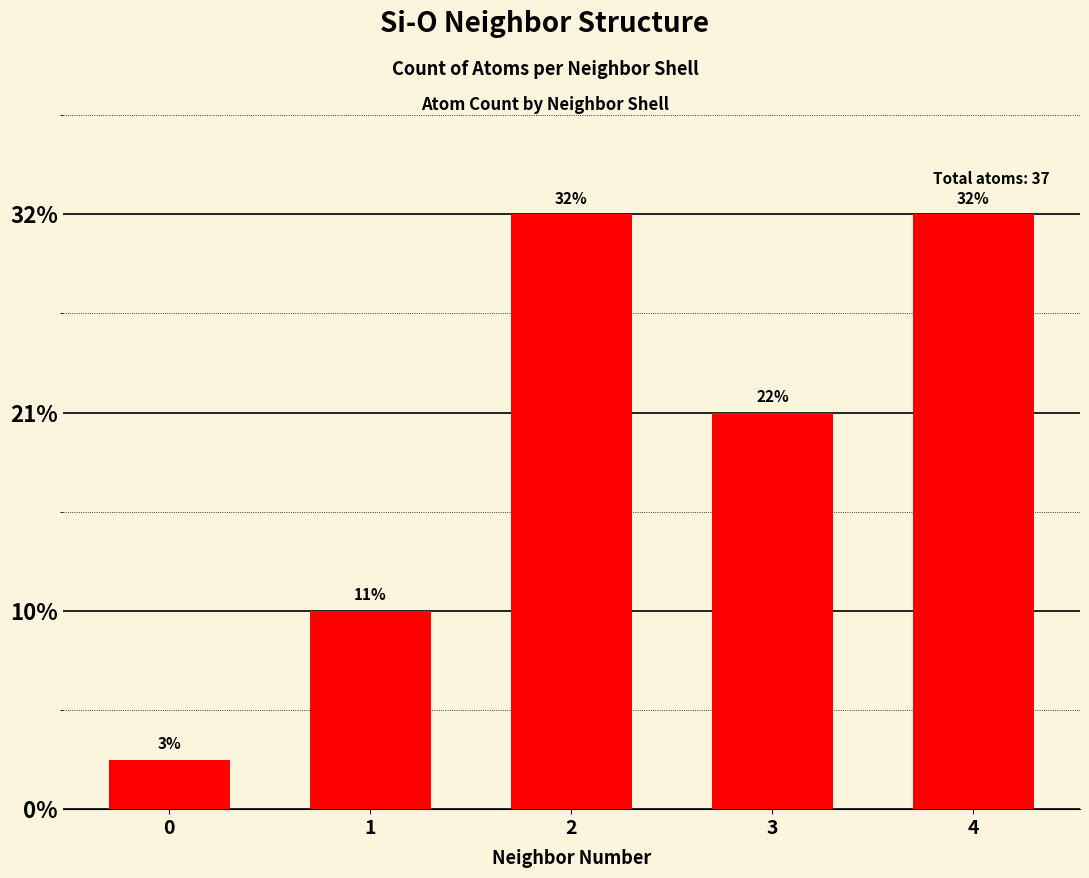

Does the chart contain any negative values?

No